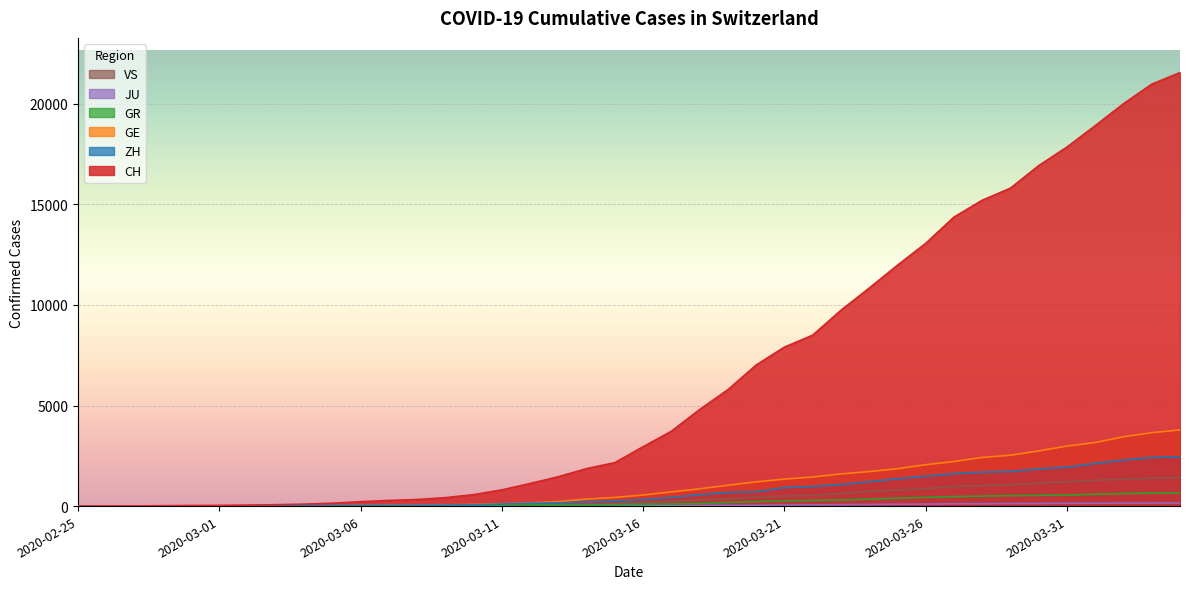

What is the spread (max minus min) of values at 2020-04-01?

18770